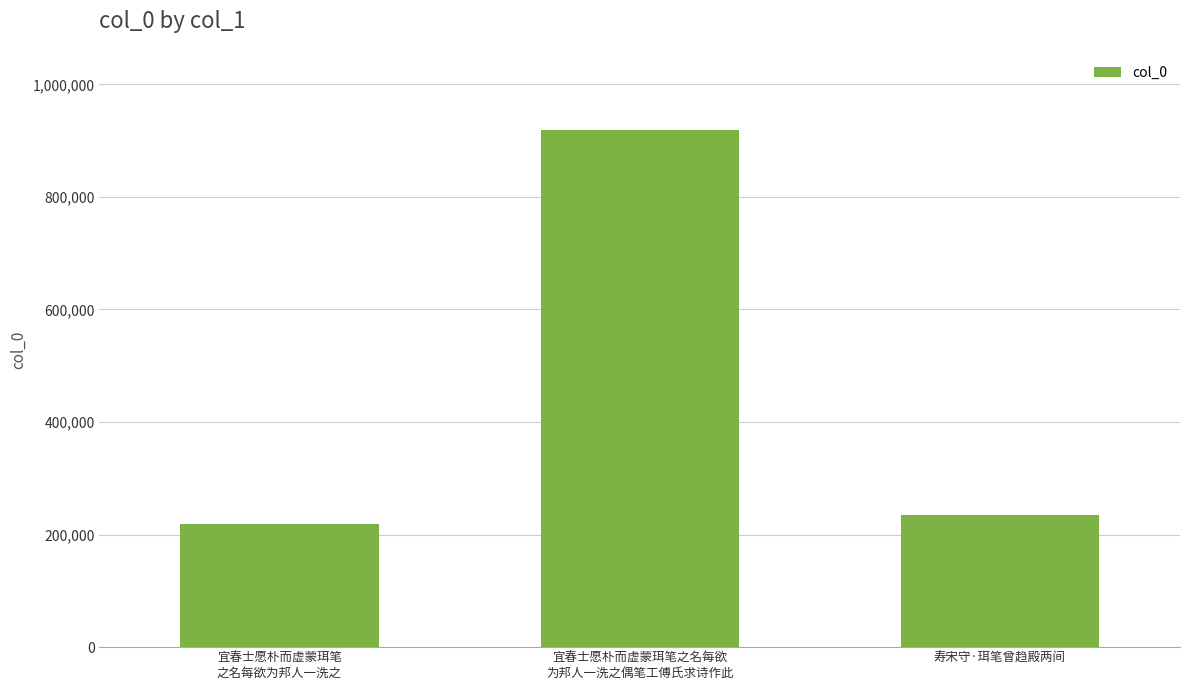

Are the bars grouped side by side (vs. stacked)?

No